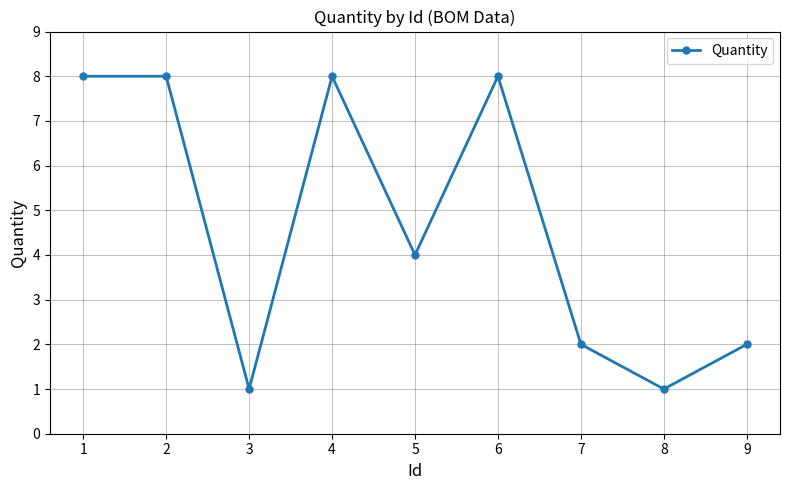

The value at 4 is 8. True or false?

True